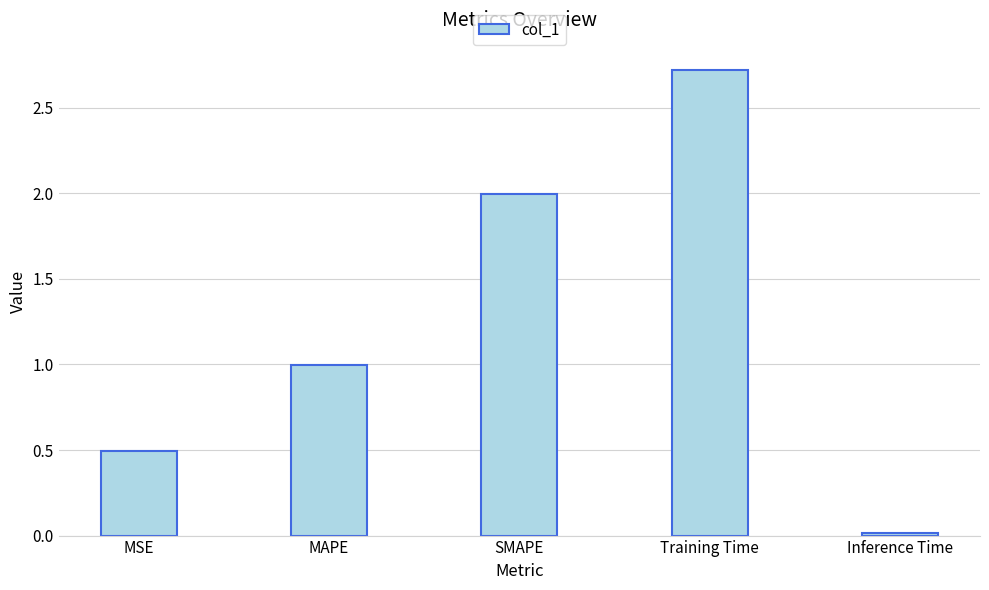

What position from the left is Inference Time?

5